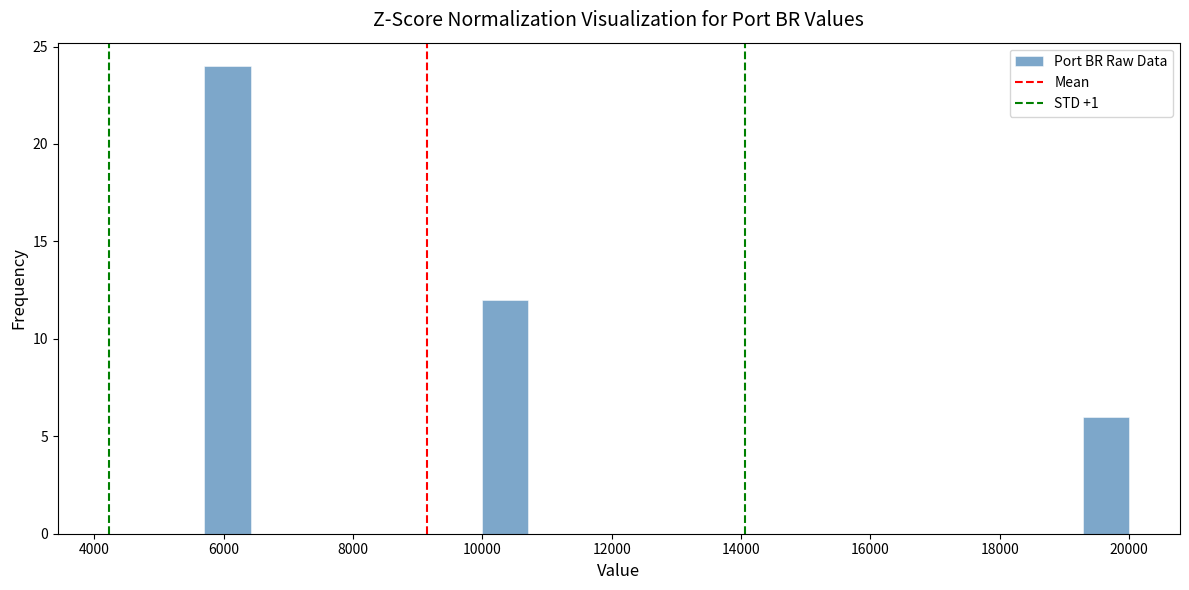

Around what value on the x-axis is the tallest bar? Give the approximate position of its centre, as read against the axis.

6000